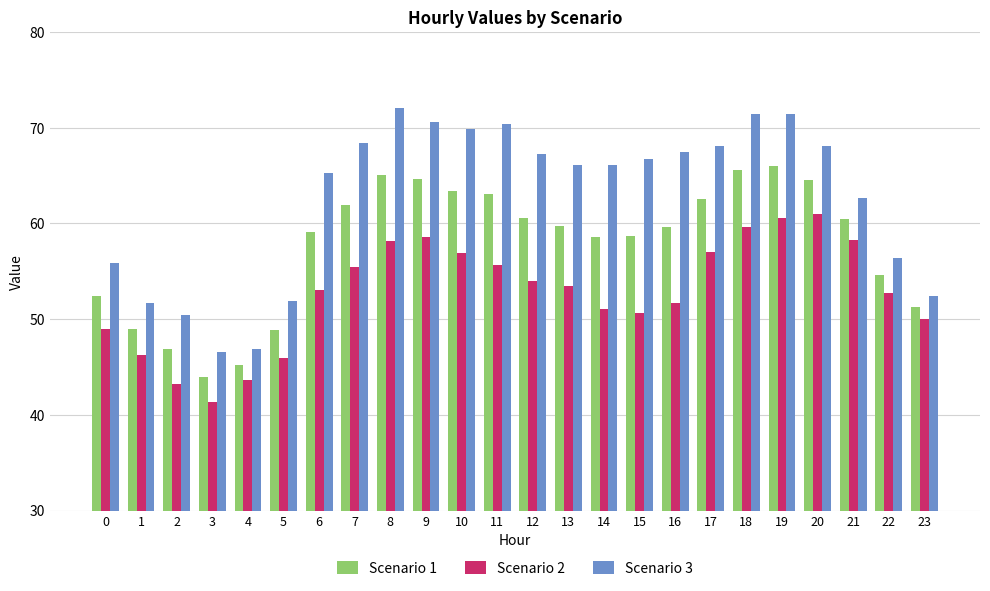

What is the total value across all series at 6?

177.5